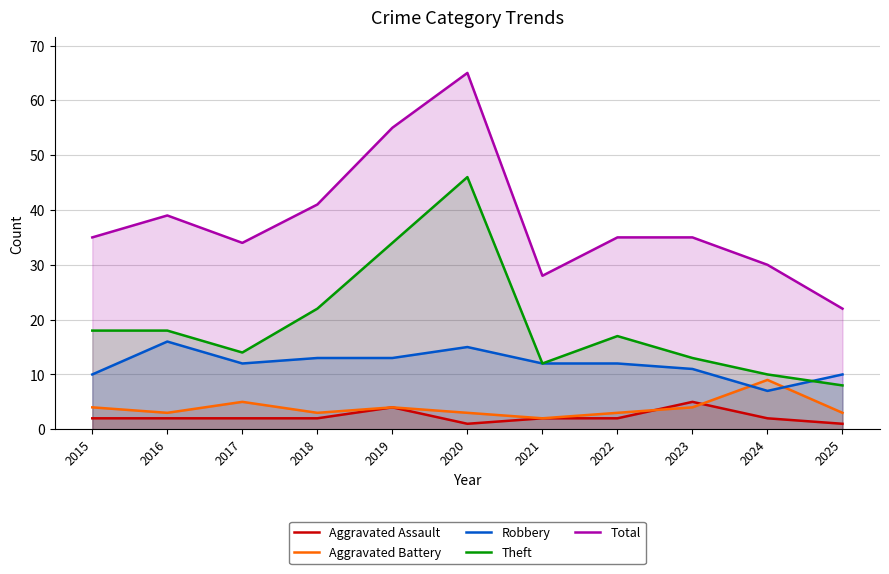

How many series are shown in this chart?

5